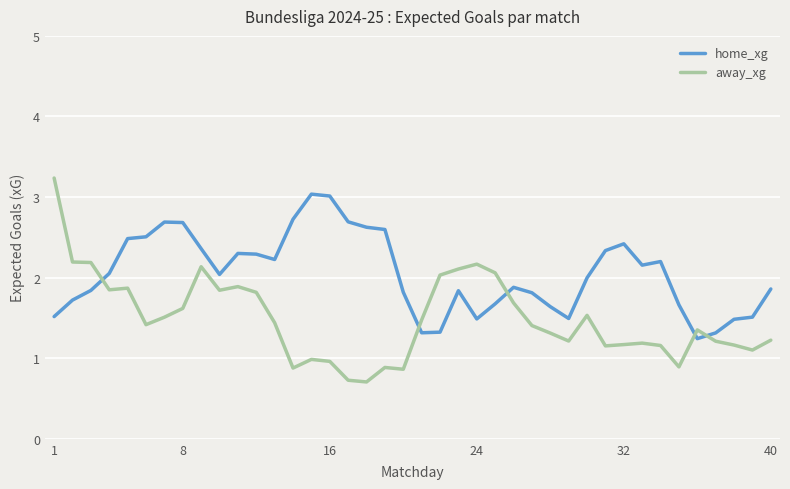

Which series has the largest total across all categories?

home_xg